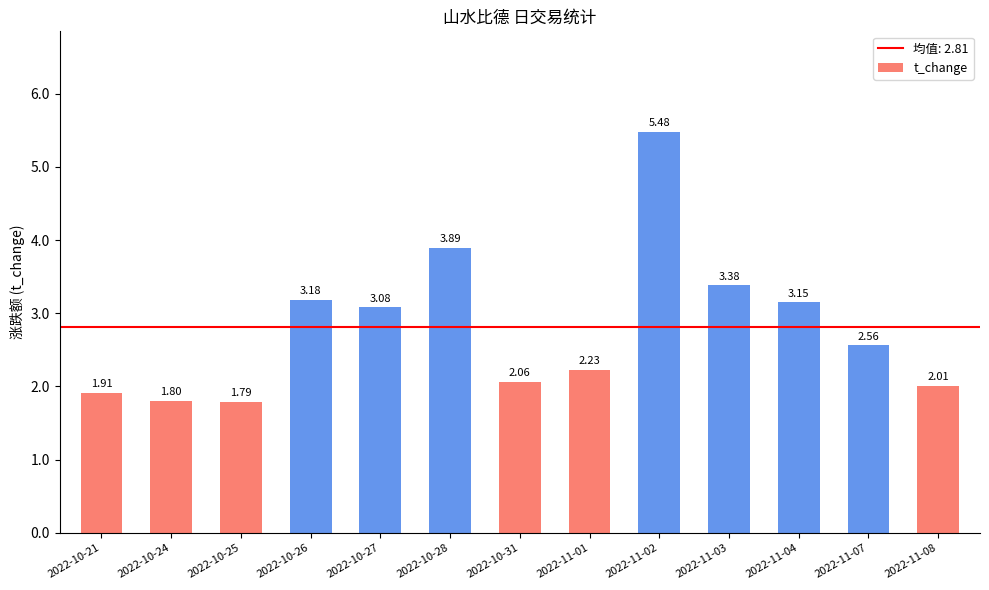

What is the greatest value displayed?

5.5